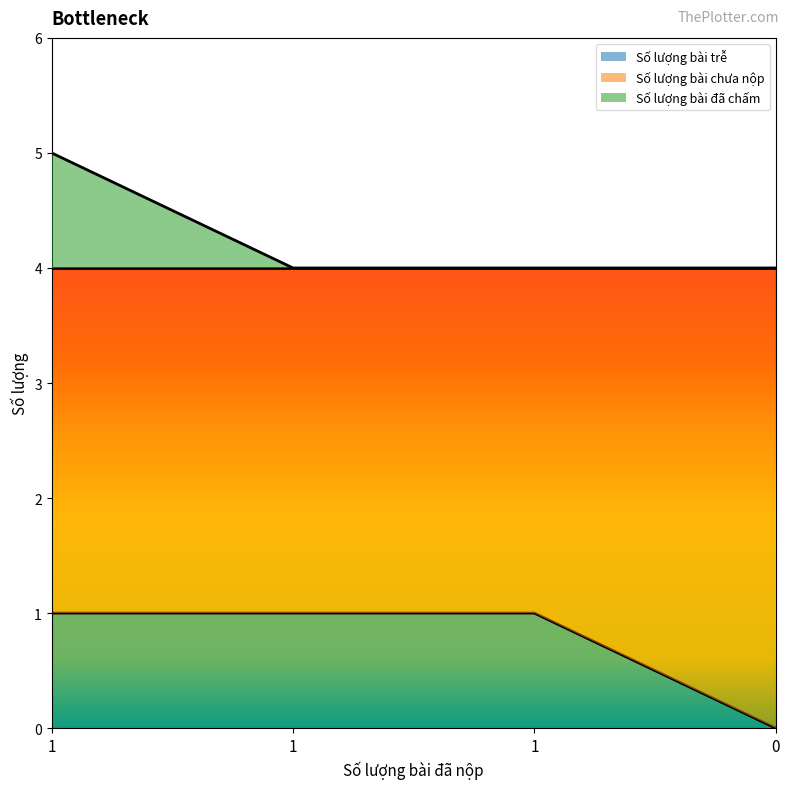

The value of Số lượng bài trễ at 1 is 1. True or false?

True